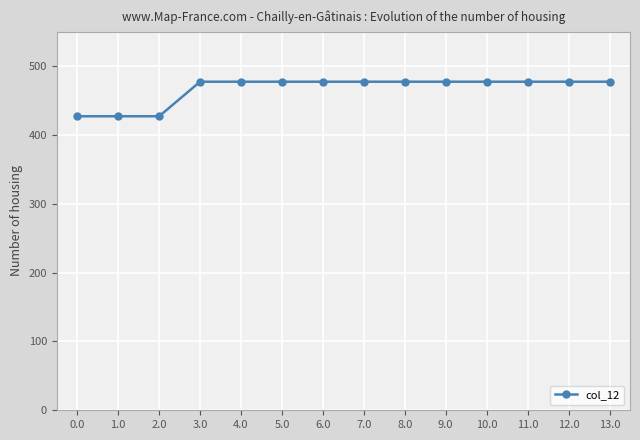

Does the chart display data point markers on the line(s)?

Yes